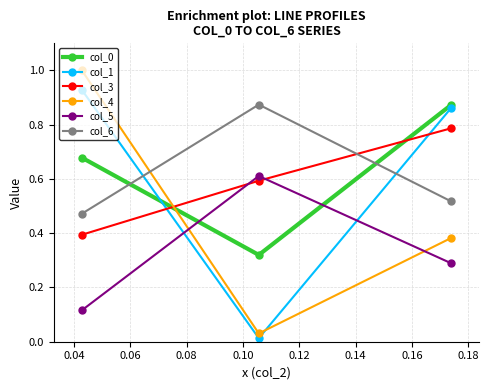

Which series has the largest range (max minus min)?

col_4